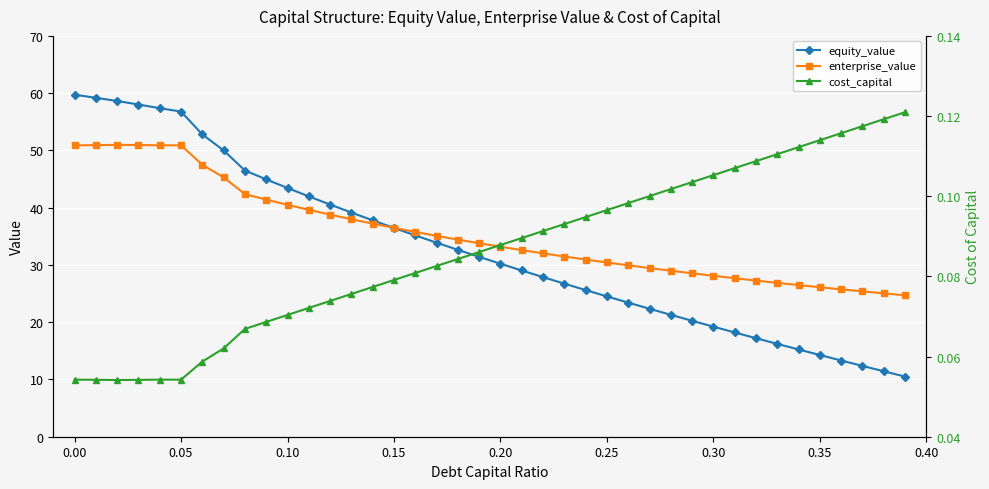

What is the minimum value for enterprise_value?

24.7